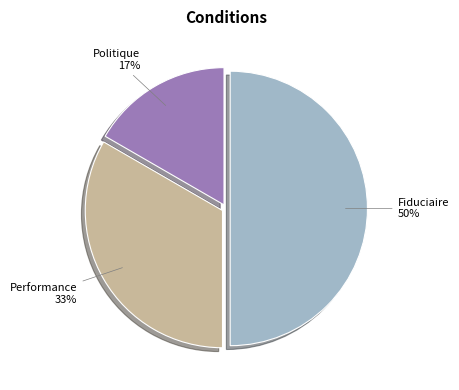

To the nearest percent, what is the average slice percentage?

33%